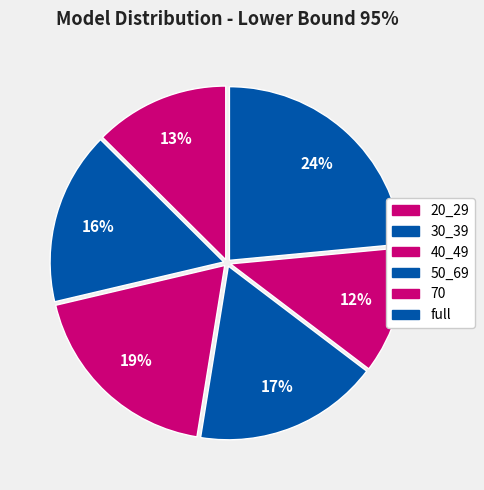

Which slice is the smallest?

70